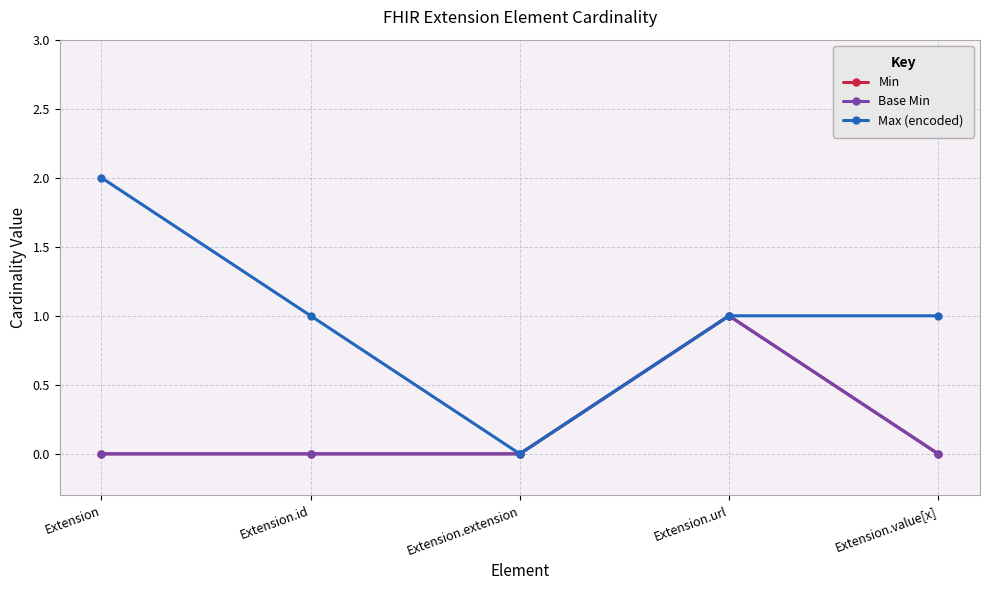

What is the label of the 2nd point from the right?

Extension.url